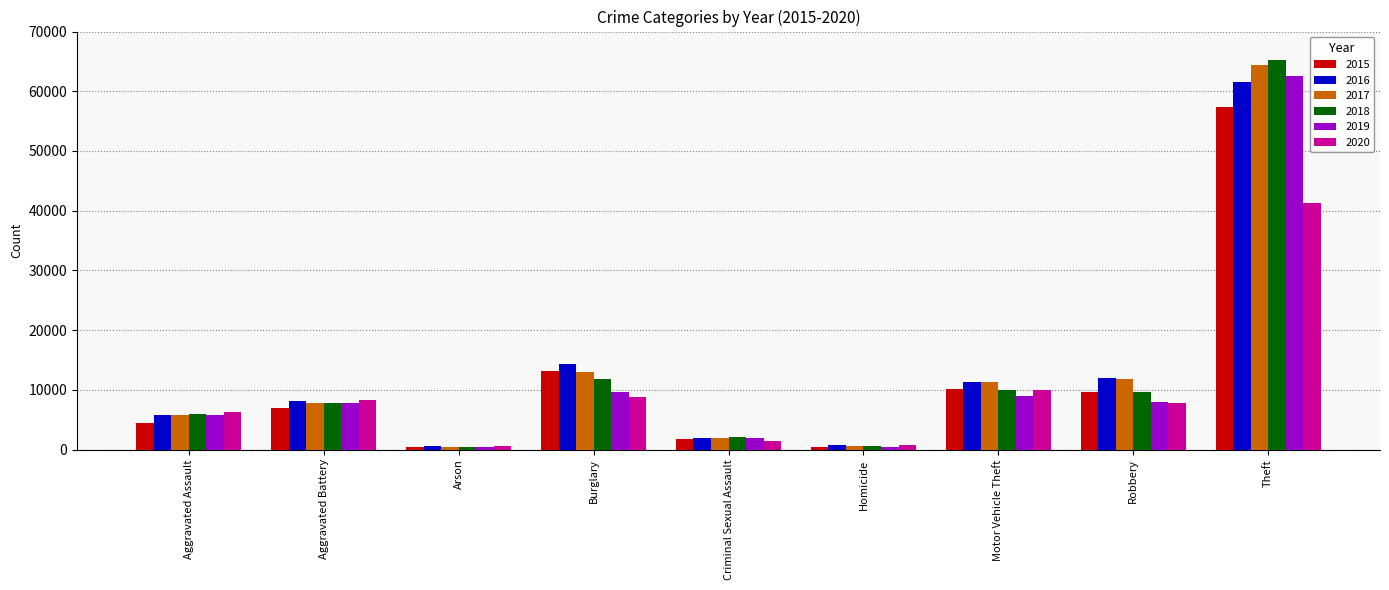

True or false: 2016 has a value of 1971 at Aggravated Battery.

False